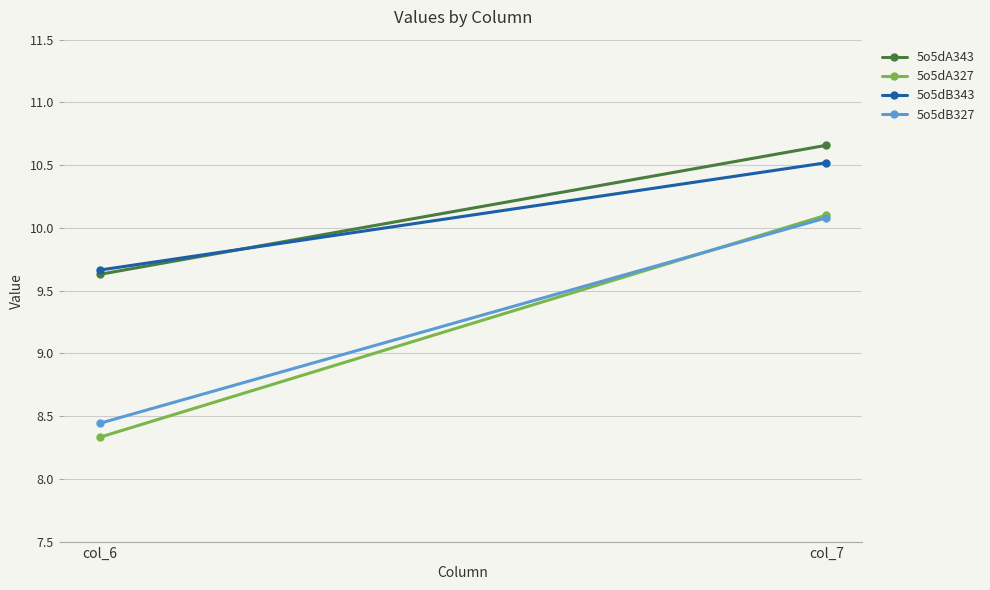

What is the spread (max minus min) of values at col_6?

1.3